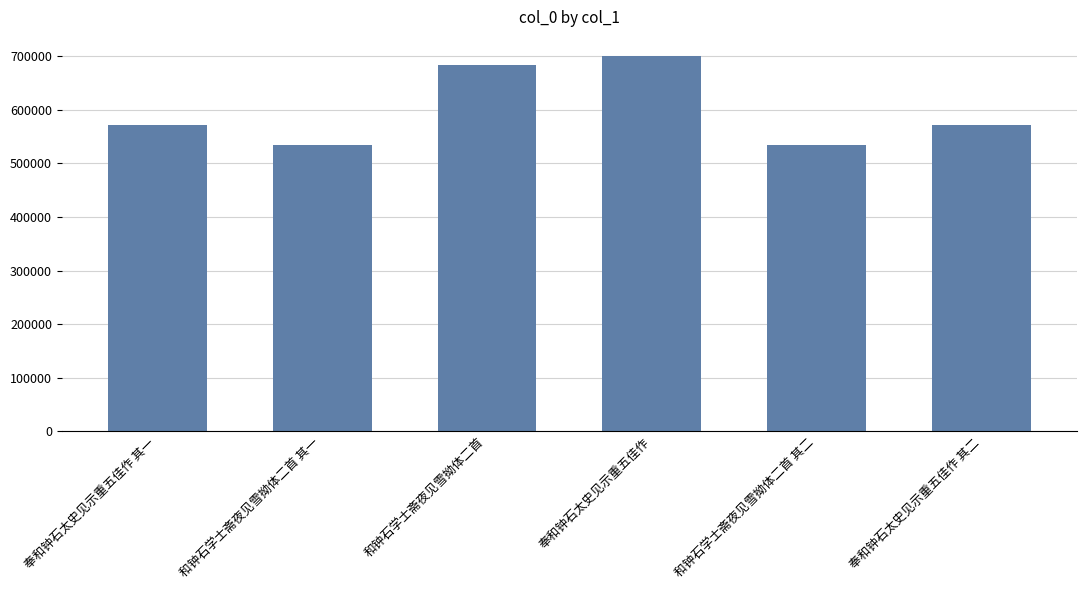

What is the smallest value displayed?

535350